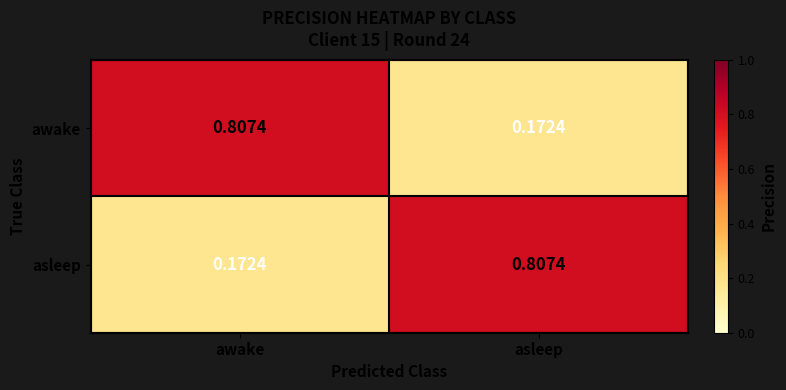

List the labels in order of asleep value, smallest first.

awake, asleep